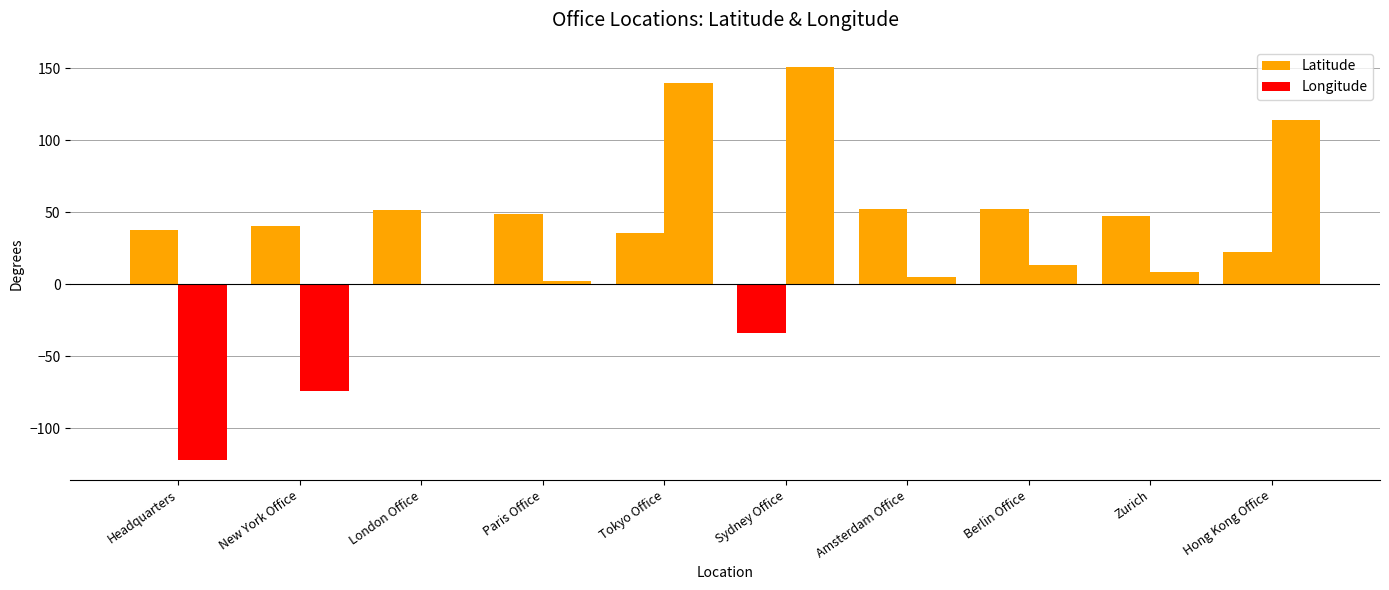

What is the sum of all Longitude values?

237.7